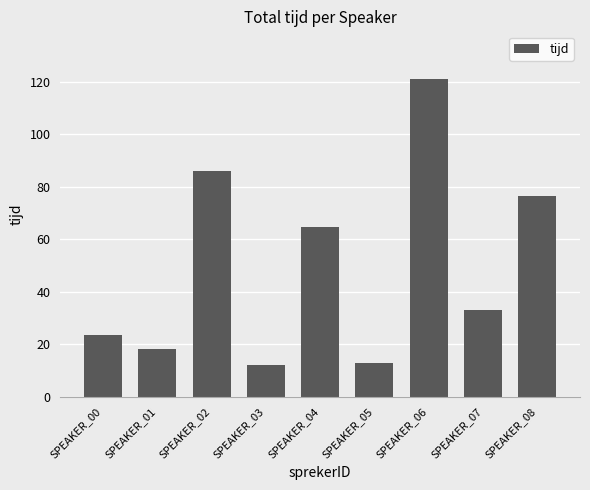

What value does the data have at SPEAKER_06?

121.1